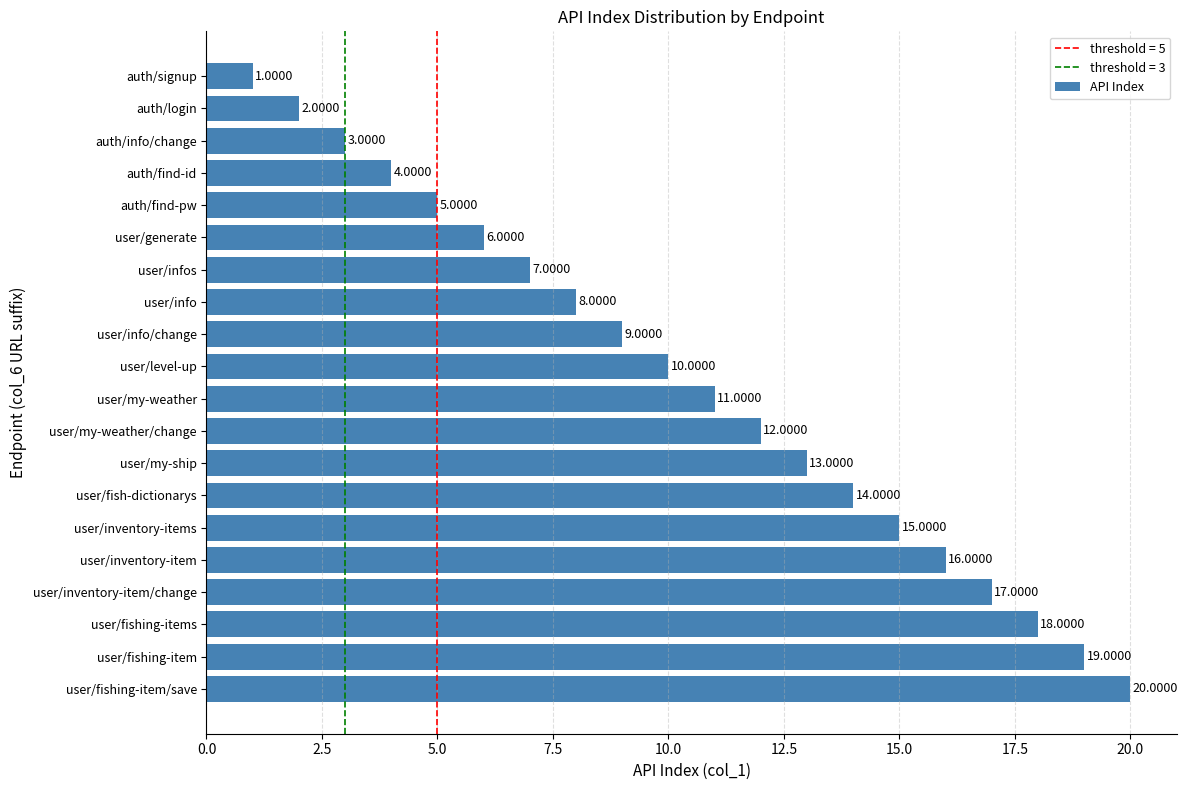

What is the difference between the maximum and minimum values?

19